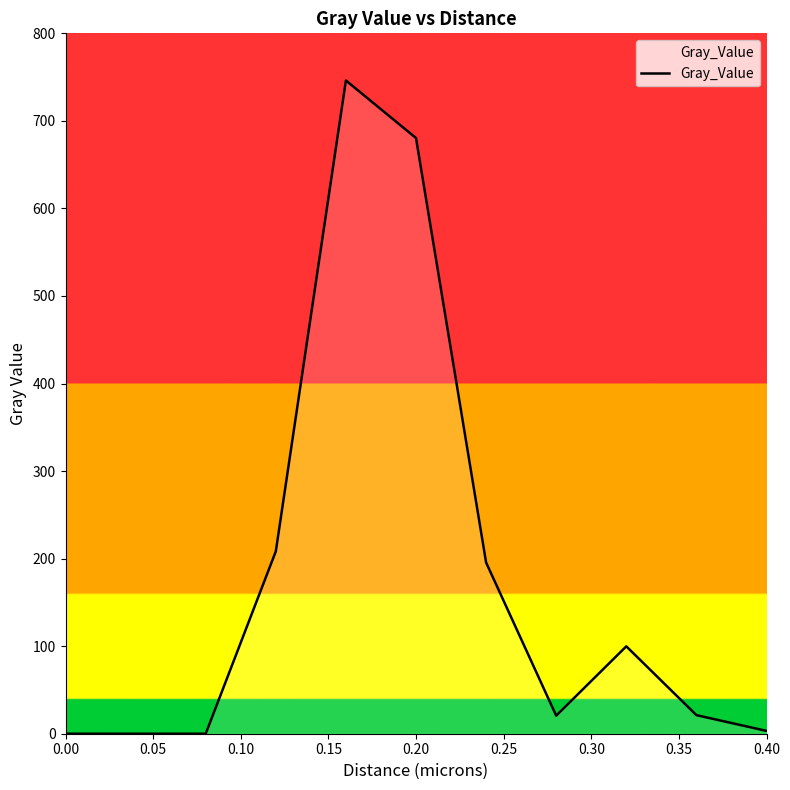

What is the maximum value shown in the chart?

746.1